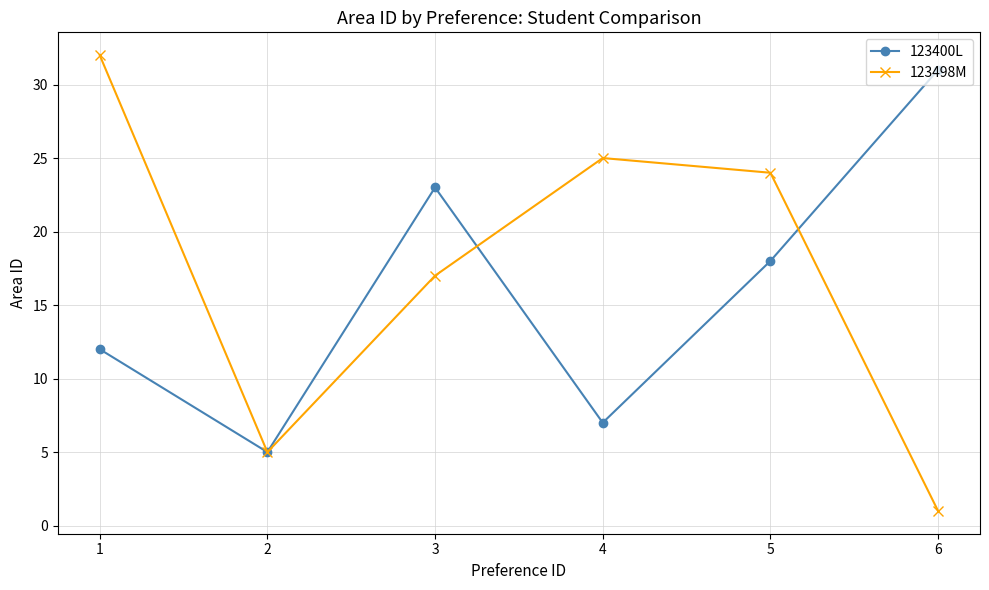

What are all the series names shown in the legend?

123400L, 123498M